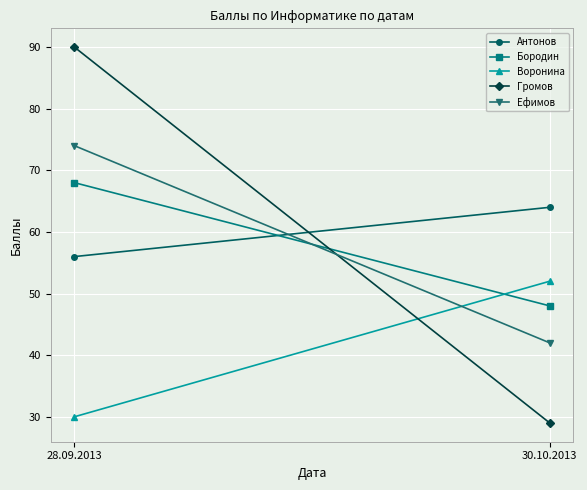

At how many categories does at least one series exceed 29?

2